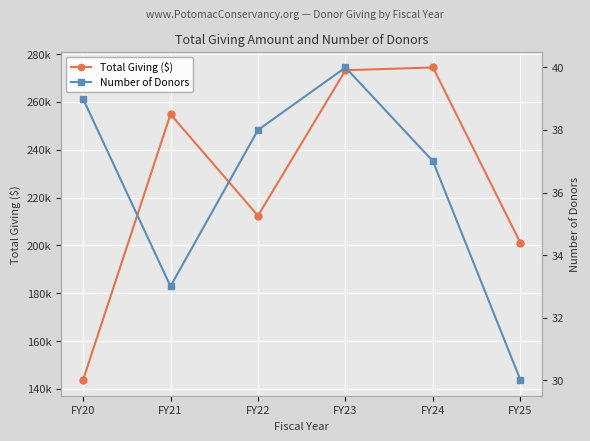

Where is the first local maximum for Total Giving ($)?

FY21